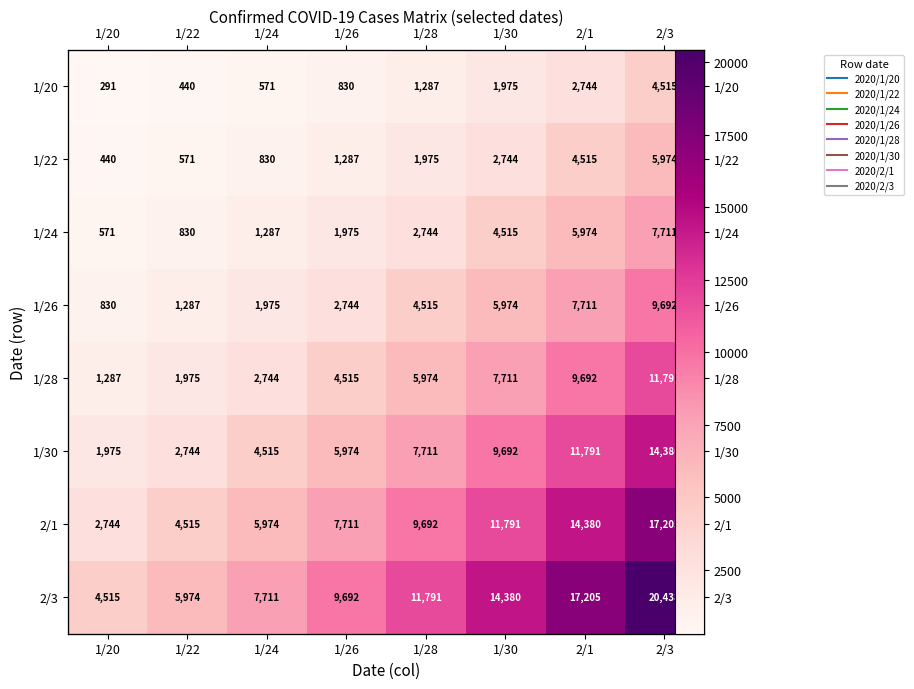

What is the smallest value displayed?

291